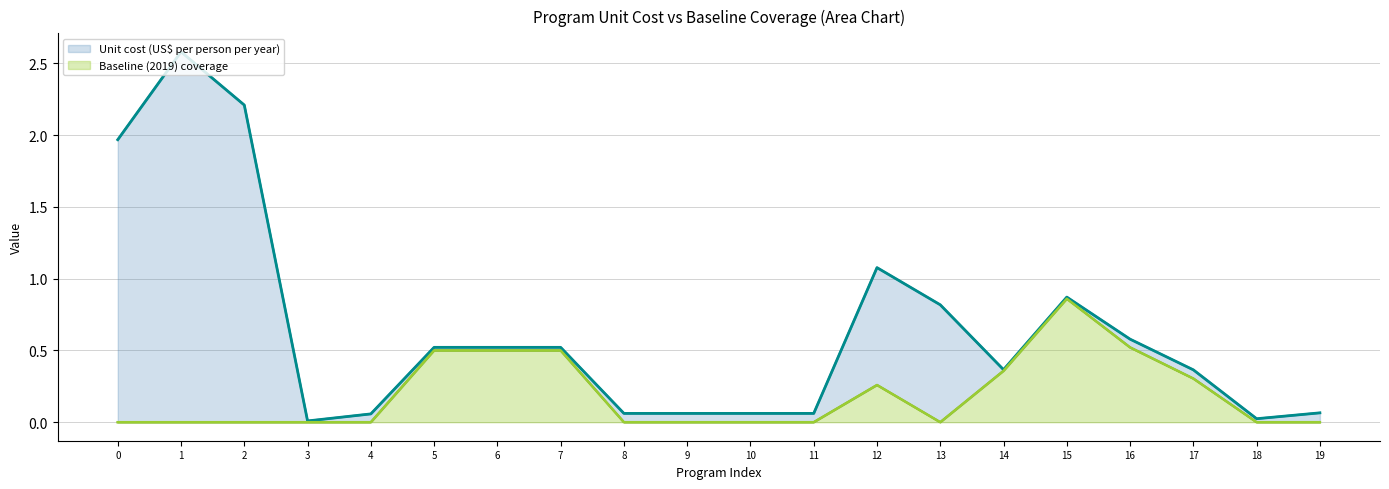

Is it true that Baseline (2019) coverage equals 0.0 at 19?

True